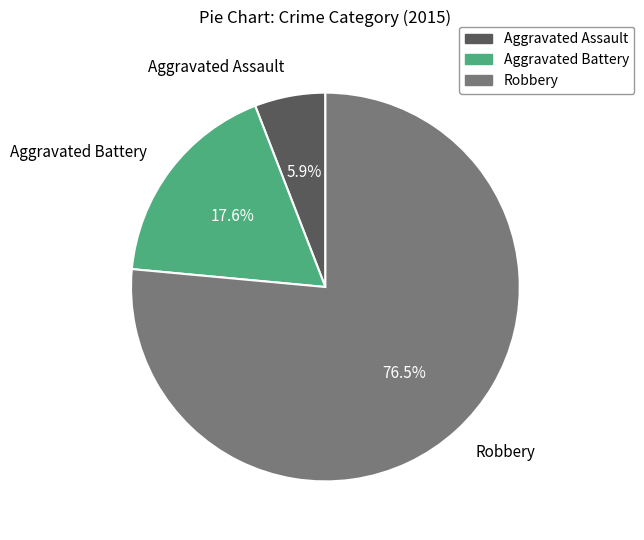

Approximately how many times larger is the value at Aggravated Assault compared to Robbery?

0.1